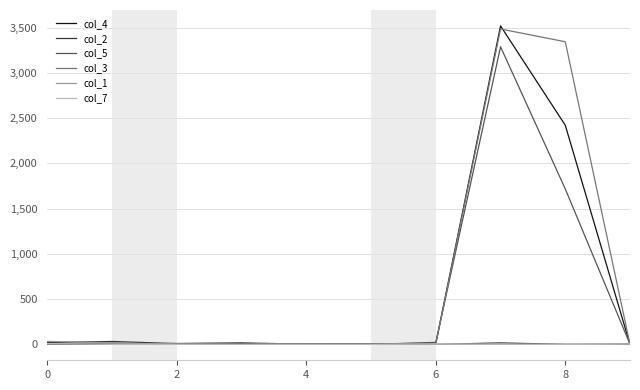

Which series has the widest spread of values?

col_4